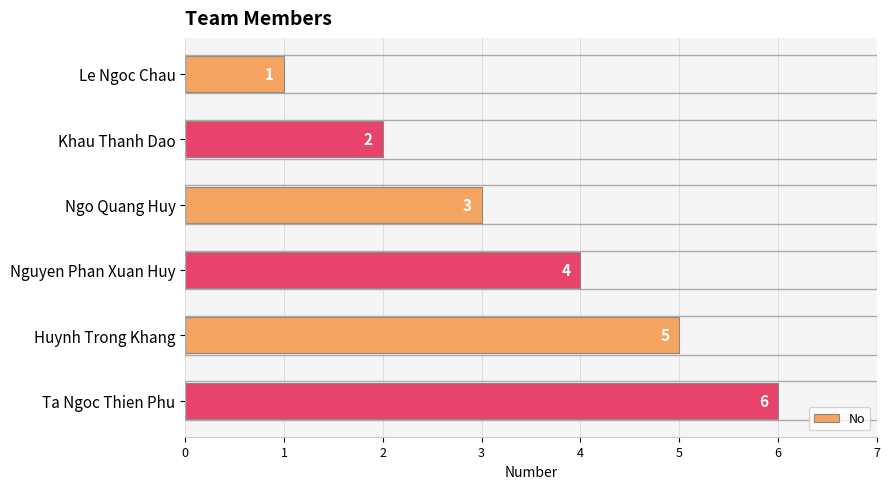

What is the average value?

4